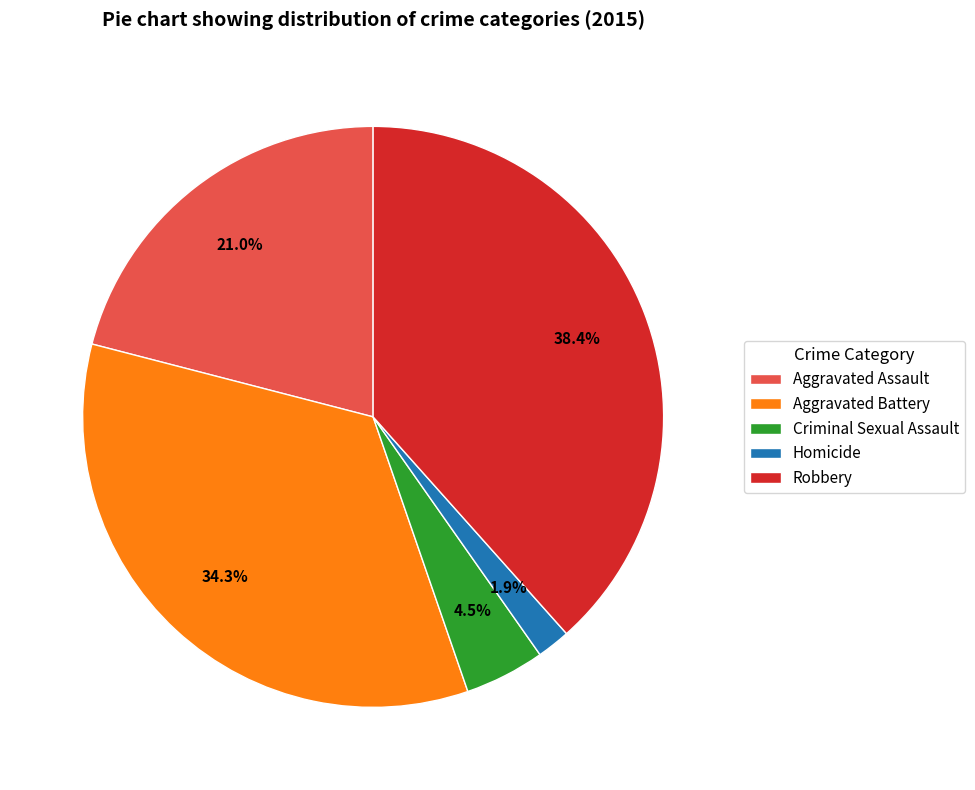

How many segments does this pie chart have?

5